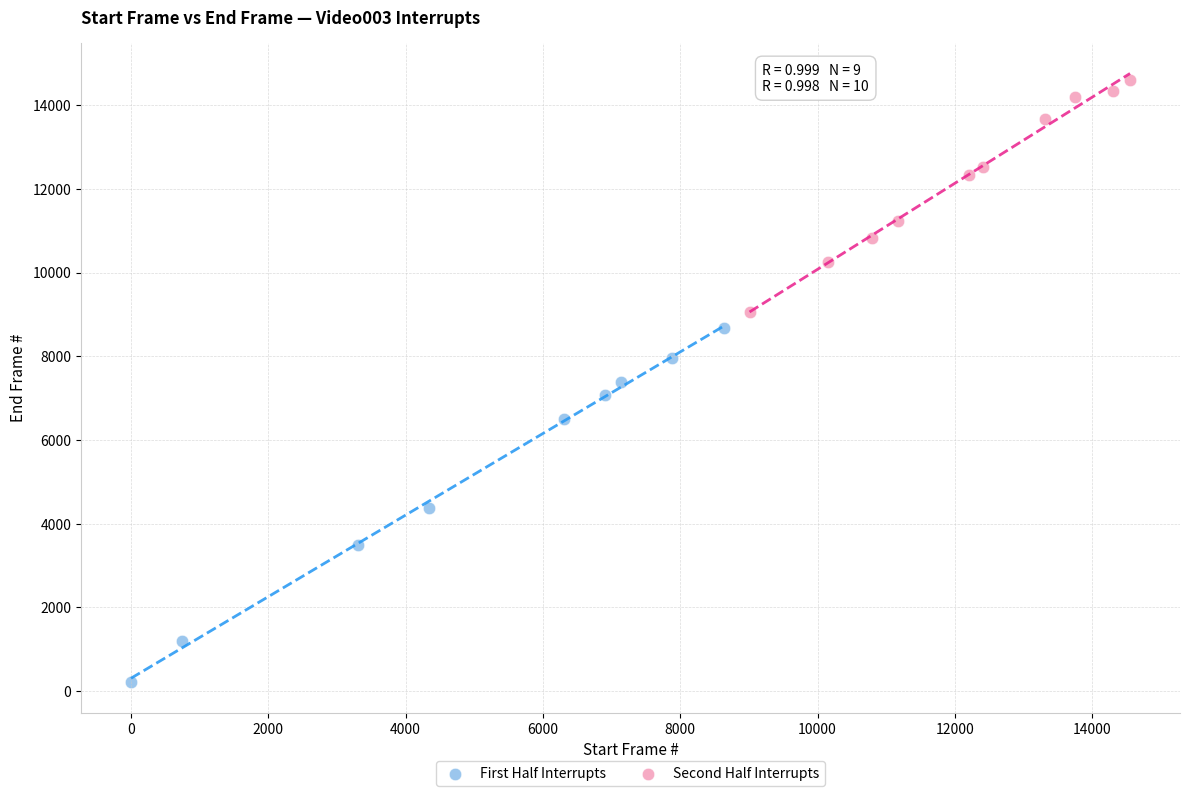

Which series reaches the maximum Y coordinate?

Second Half Interrupts